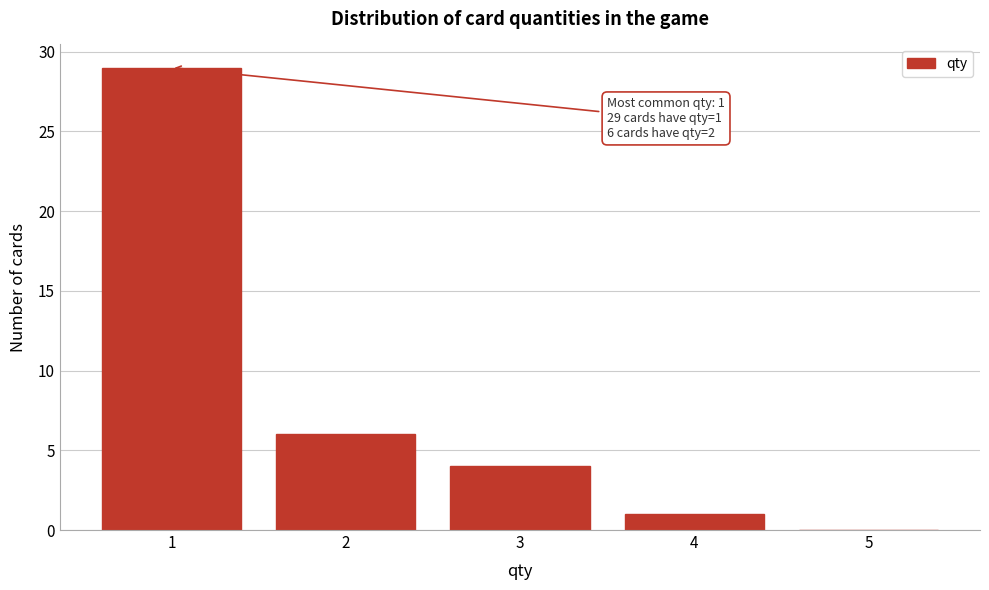

Which range on the x-axis has the tallest bar?

0.5 to 1.5